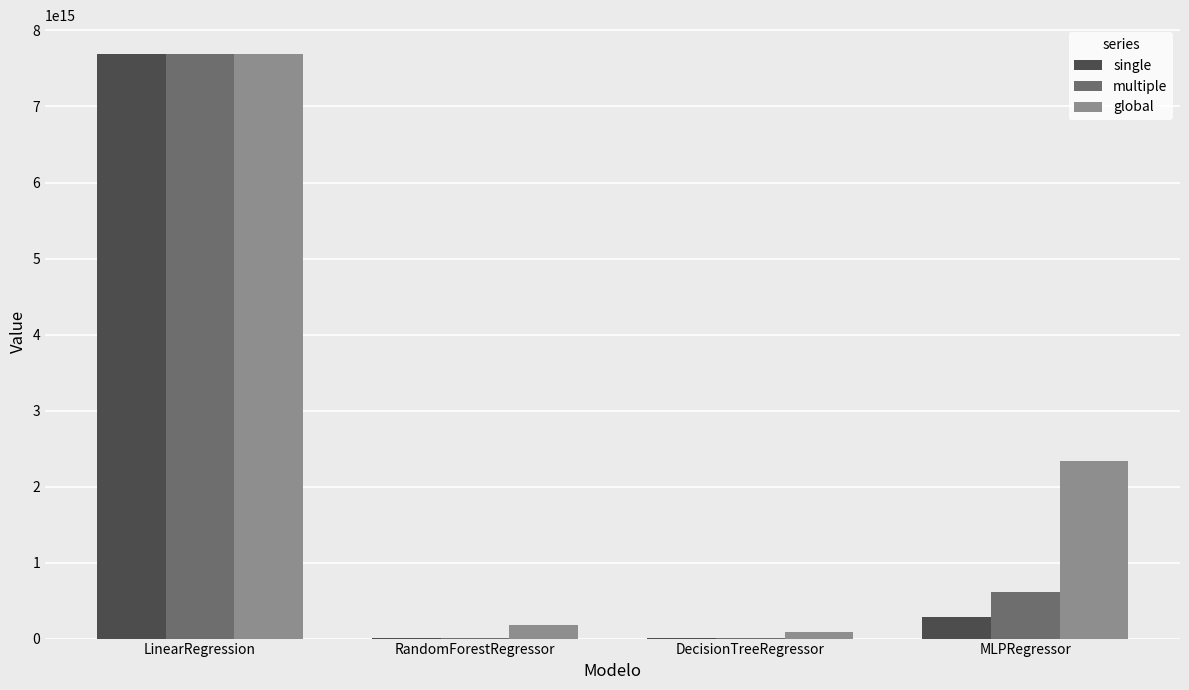

The multiple series shows 2521320339472869.5 at LinearRegression. True or false?

False